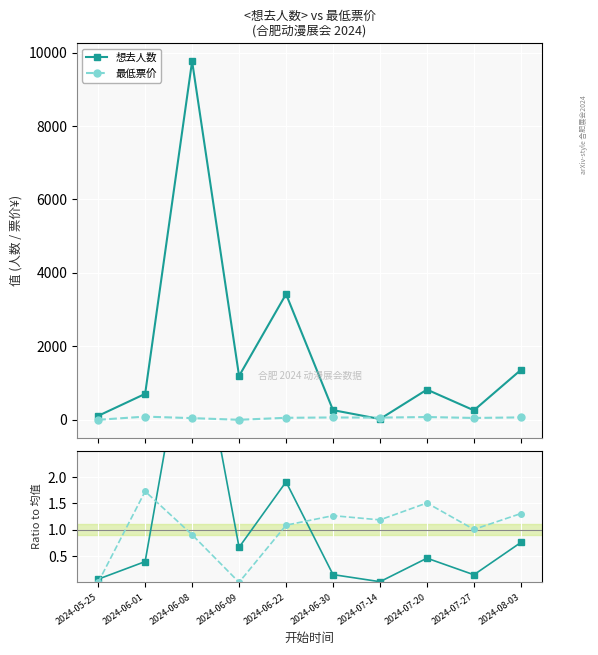

What is the difference between the highest and lowest values at 2024-06-22?

0.8